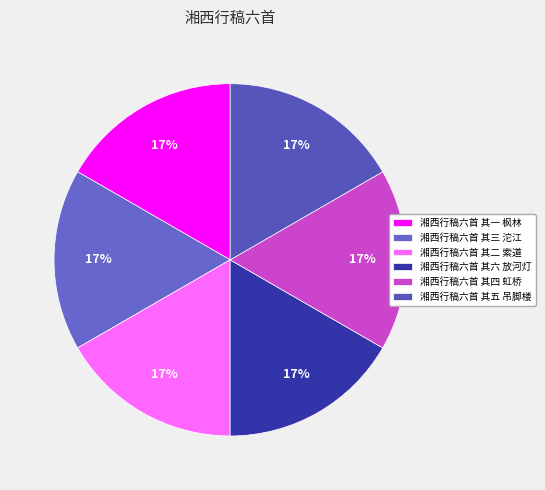

To the nearest percent, what percentage of the pie is 湘西行稿六首 其六 放河灯?

17%